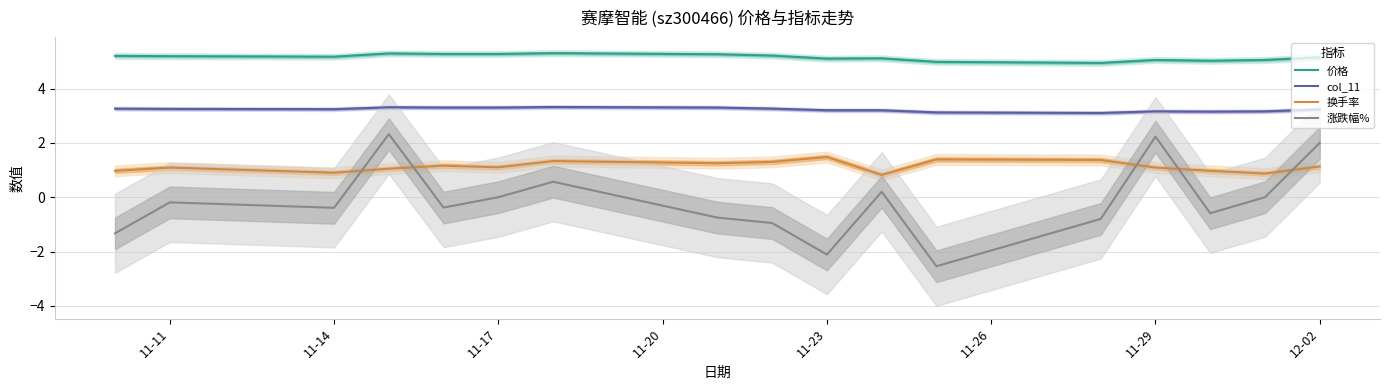

The value of 换手率 at 11-14 is 0.9. True or false?

True